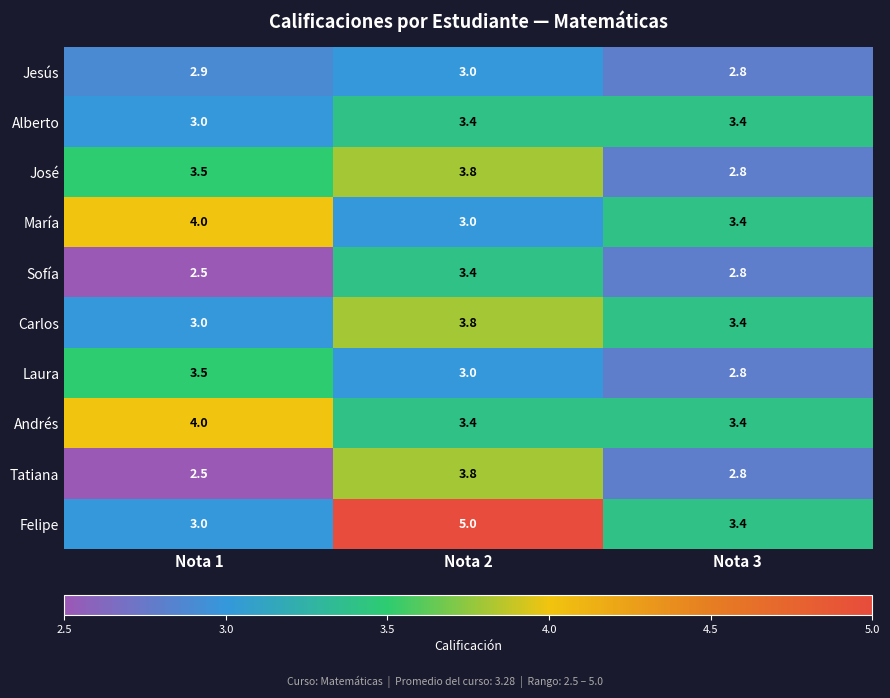

Reading left to right, list all the values displayed in this chart.

Jesús: Nota 1=2.9	Nota 2=3.0	Nota 3=2.8
Alberto: Nota 1=3.0	Nota 2=3.4	Nota 3=3.4
José: Nota 1=3.5	Nota 2=3.8	Nota 3=2.8
María: Nota 1=4.0	Nota 2=3.0	Nota 3=3.4
Sofía: Nota 1=2.5	Nota 2=3.4	Nota 3=2.8
Carlos: Nota 1=3.0	Nota 2=3.8	Nota 3=3.4
Laura: Nota 1=3.5	Nota 2=3.0	Nota 3=2.8
Andrés: Nota 1=4.0	Nota 2=3.4	Nota 3=3.4
Tatiana: Nota 1=2.5	Nota 2=3.8	Nota 3=2.8
Felipe: Nota 1=3.0	Nota 2=5.0	Nota 3=3.4